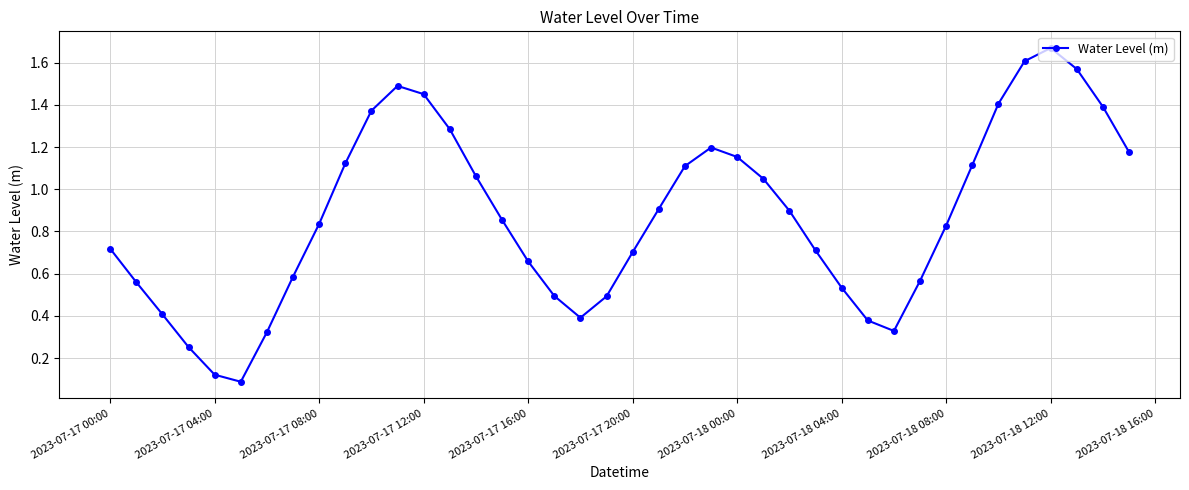

How many interior local valleys (lower than both neighbors) does the data have?

3